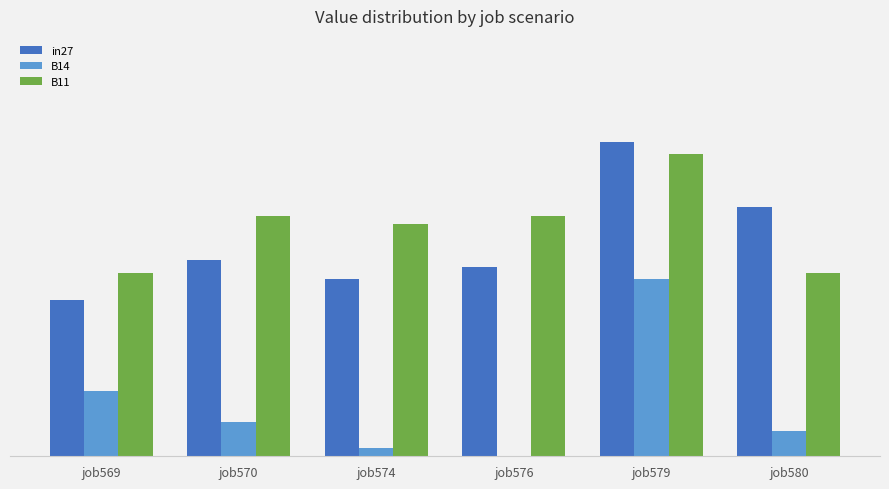

The B11 series shows 0.1 at job574. True or false?

False